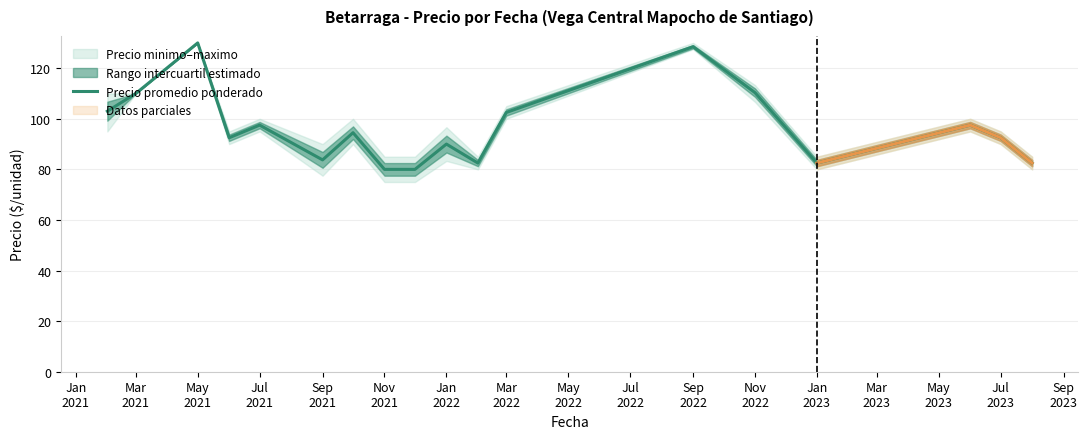

What is the lowest value of the Precio promedio ponderado series?

80.0